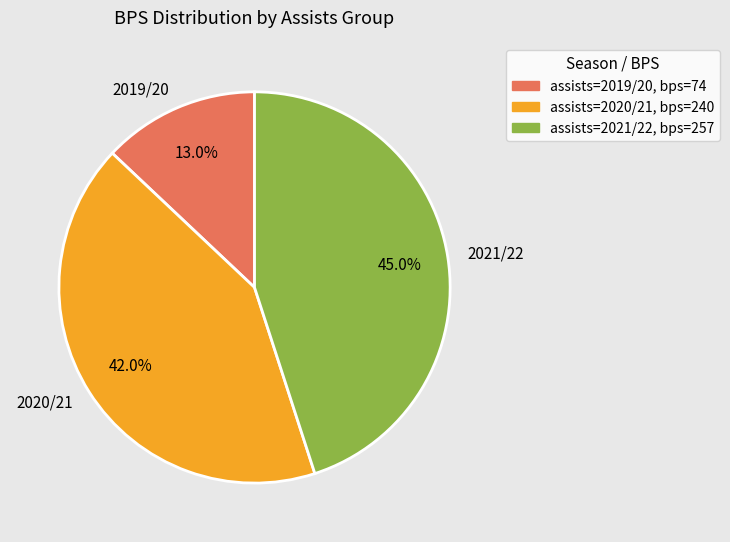

Is there a majority slice in this chart?

No